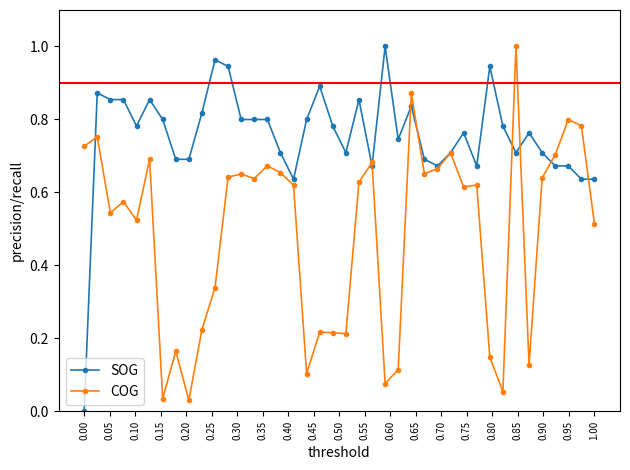

Rank the series by their average value, from highest to lowest.

SOG, COG